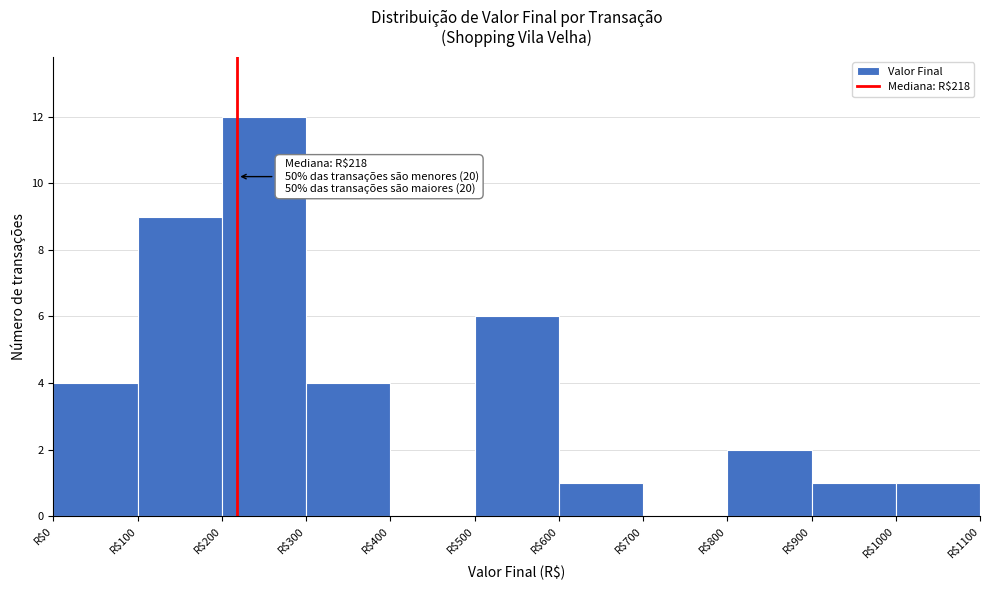

Which range on the x-axis has the tallest bar?

200 to 300